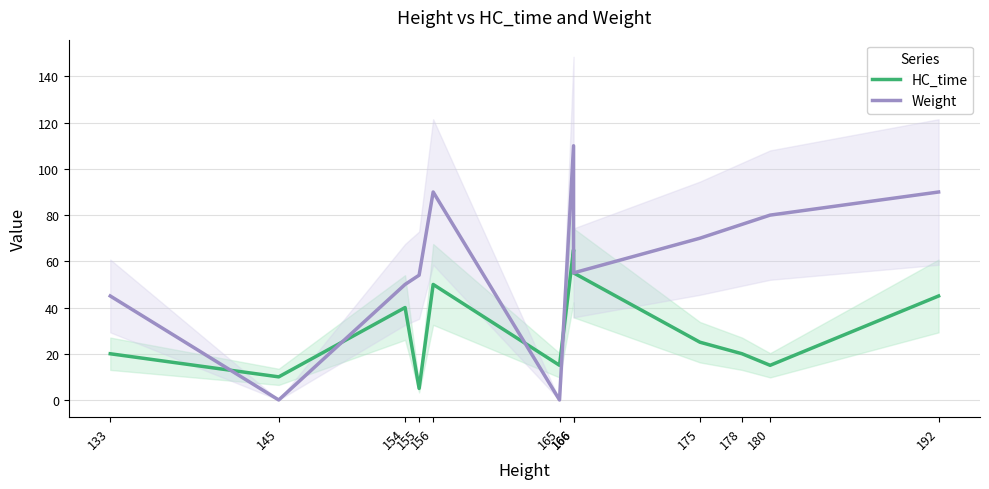

Where do Weight and HC_time first cross each other?

133 and 145